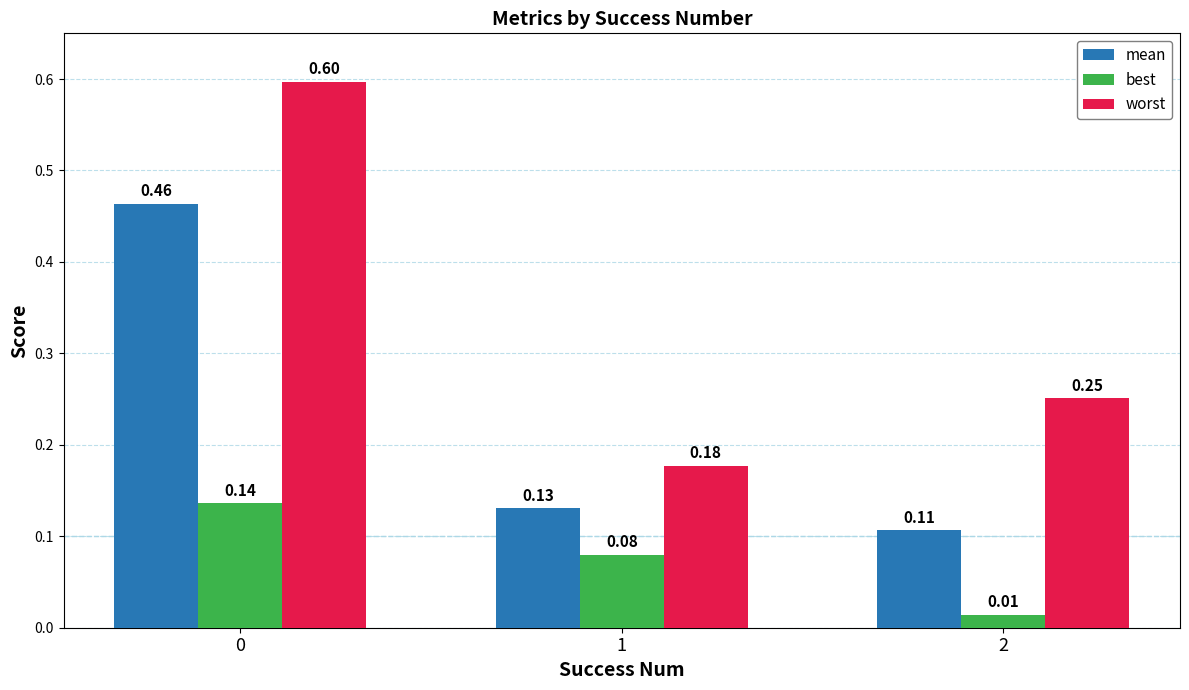

The value of mean at 2 is 0.2. True or false?

False